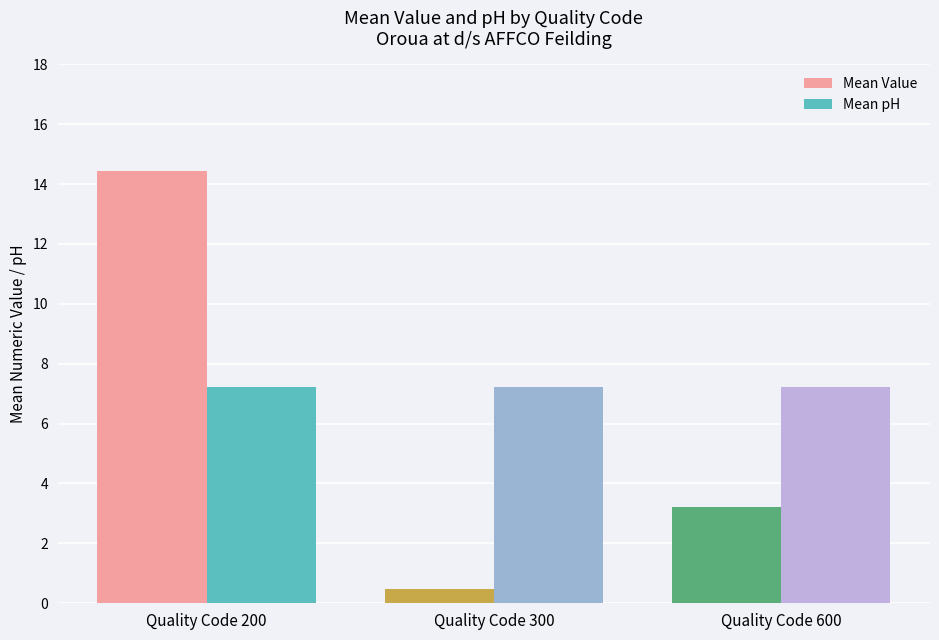

What is the minimum value shown in the chart?

0.5